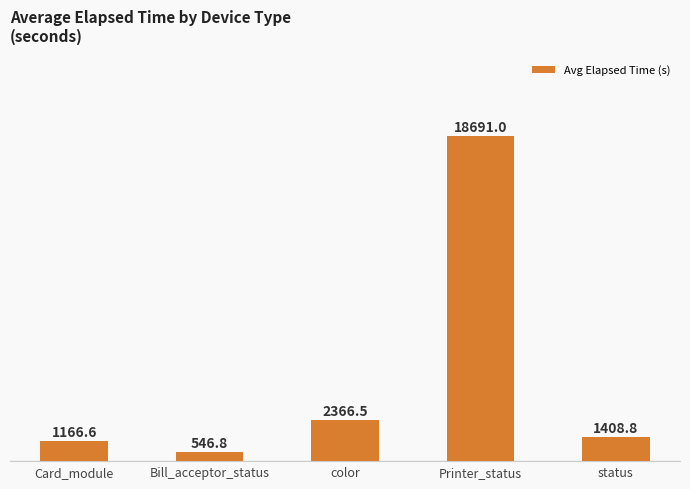

What is the label of the 5th bar from the right?

Card_module